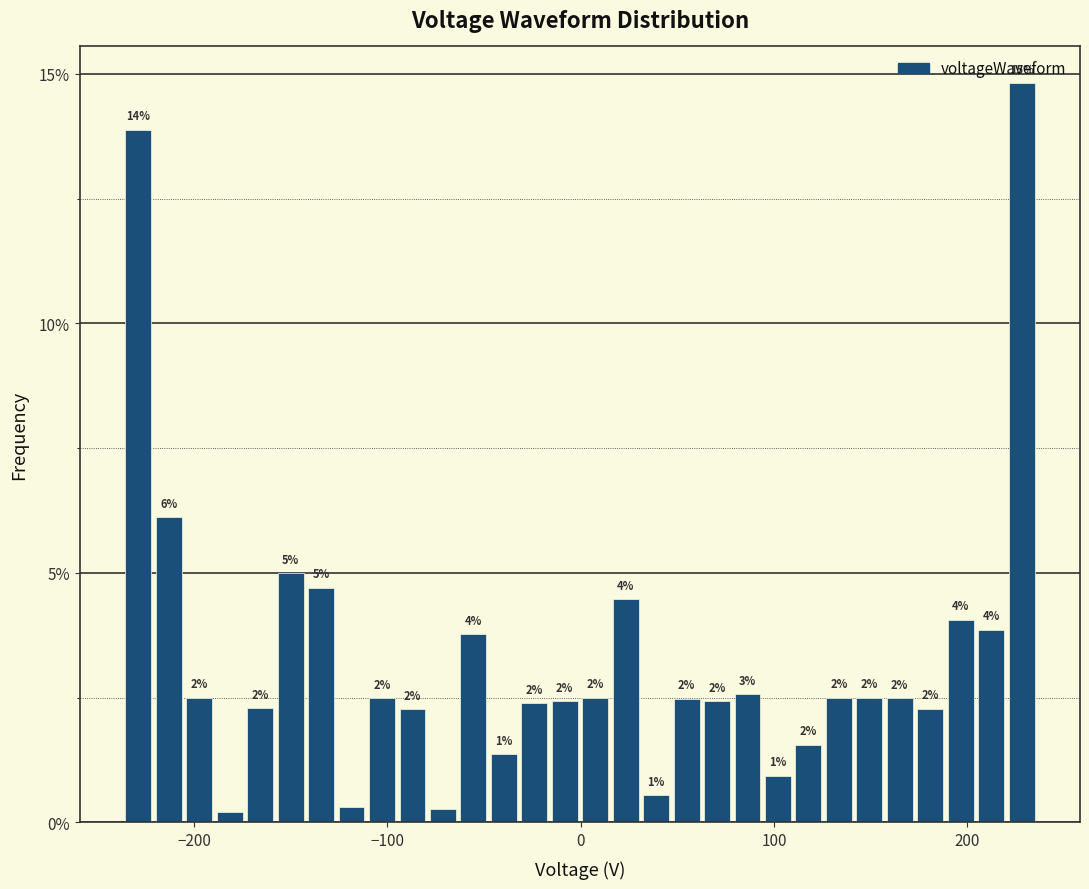

Around what value on the x-axis is the tallest bar? Give the approximate position of its centre, as read against the axis.

230